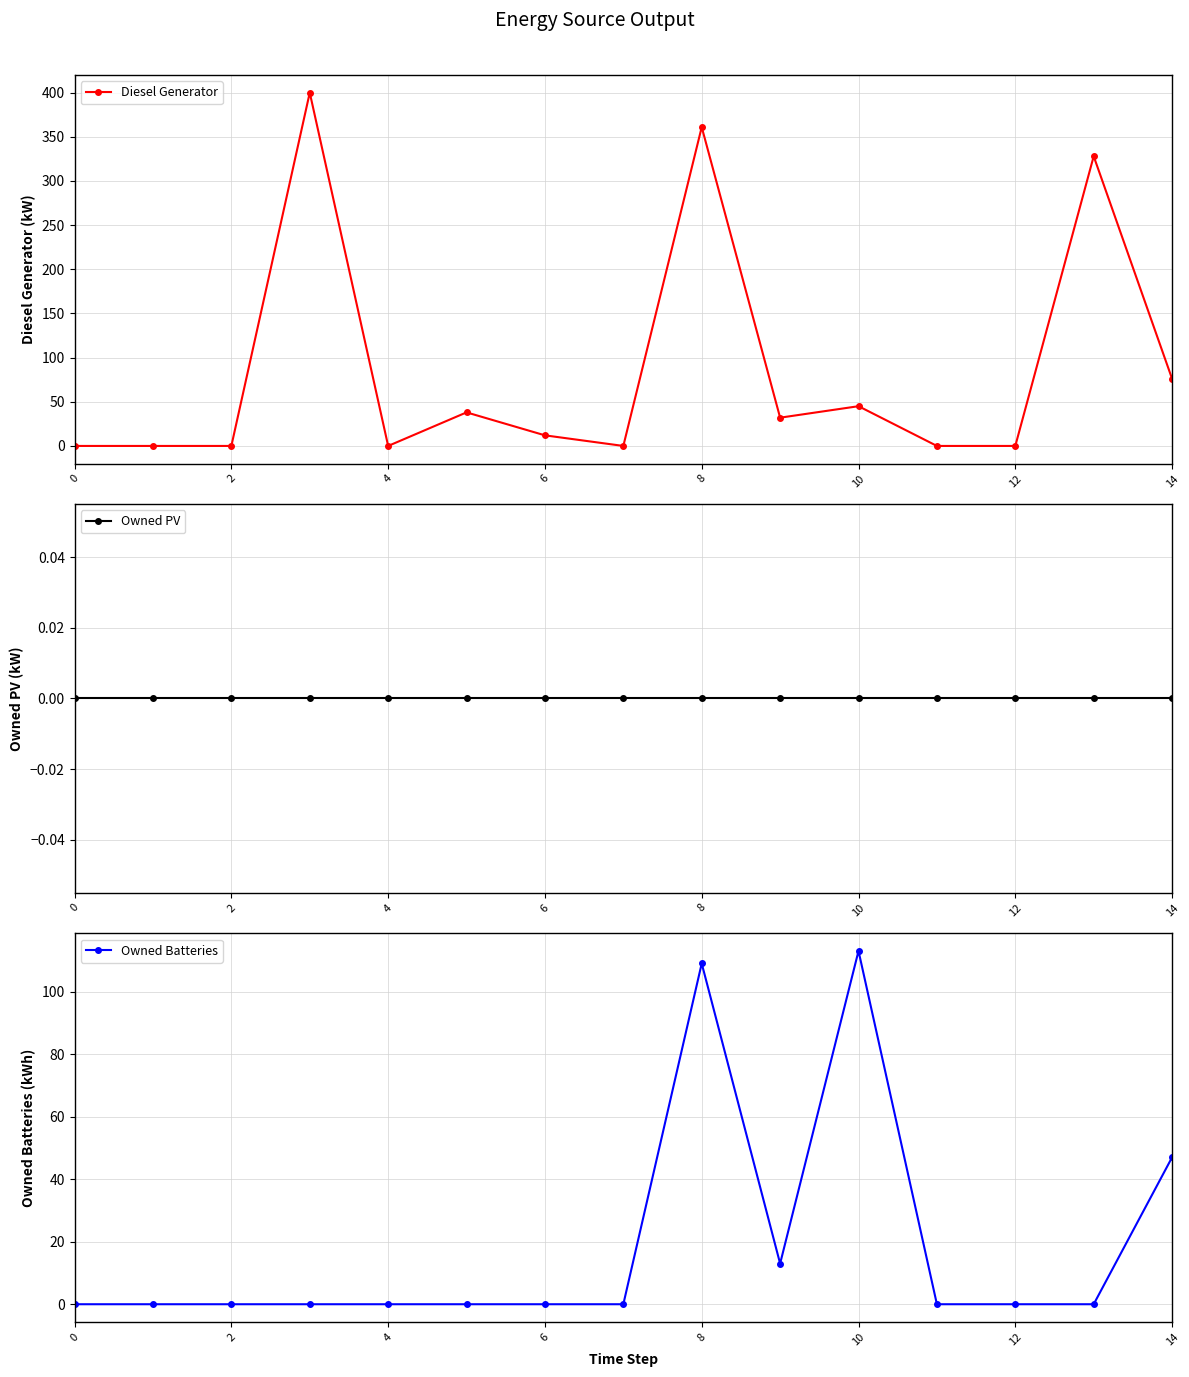

Which series has the largest range (max minus min)?

Diesel Generator